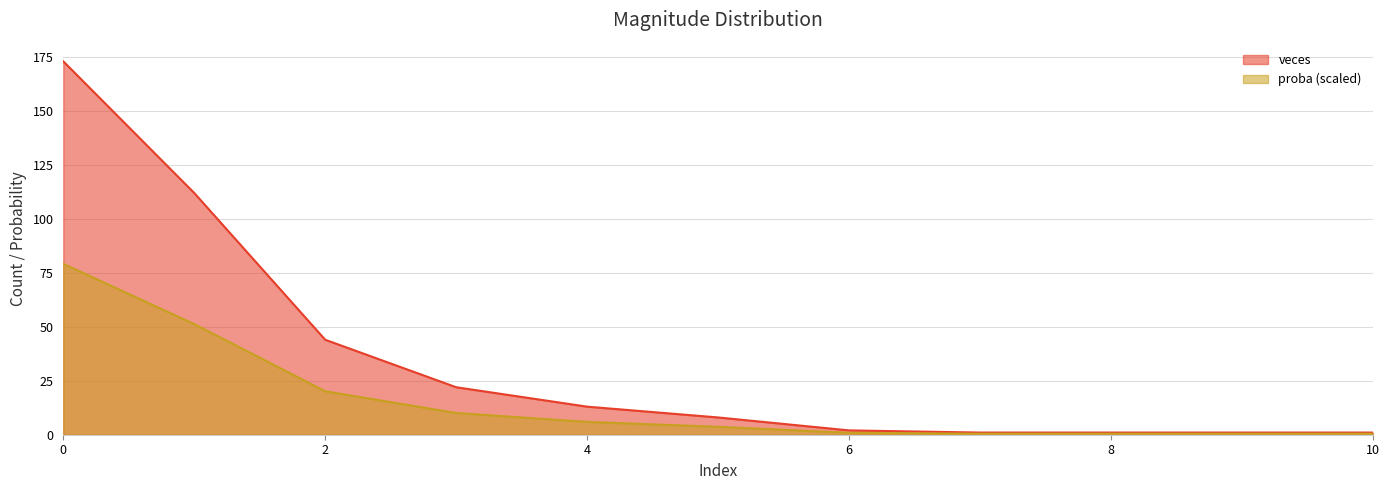

What is the greatest value displayed?

173.0